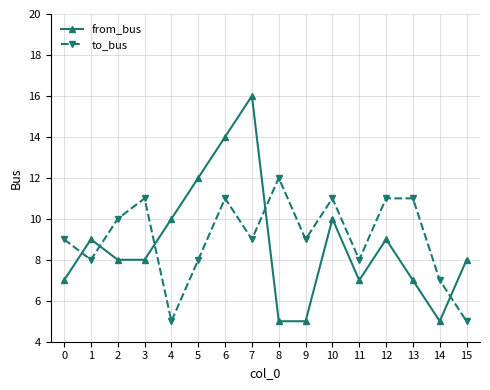

Reading left to right, what are all the values shown in this chart?

from_bus: 0=7	1=9	2=8	3=8	4=10	5=12	6=14	7=16	8=5	9=5	10=10	11=7	12=9	13=7	14=5	15=8
to_bus: 0=9	1=8	2=10	3=11	4=5	5=8	6=11	7=9	8=12	9=9	10=11	11=8	12=11	13=11	14=7	15=5